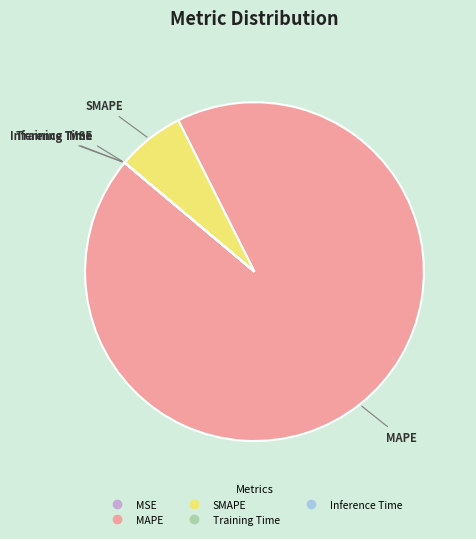

True or false: MAPE accounts for 99% of the total.

False